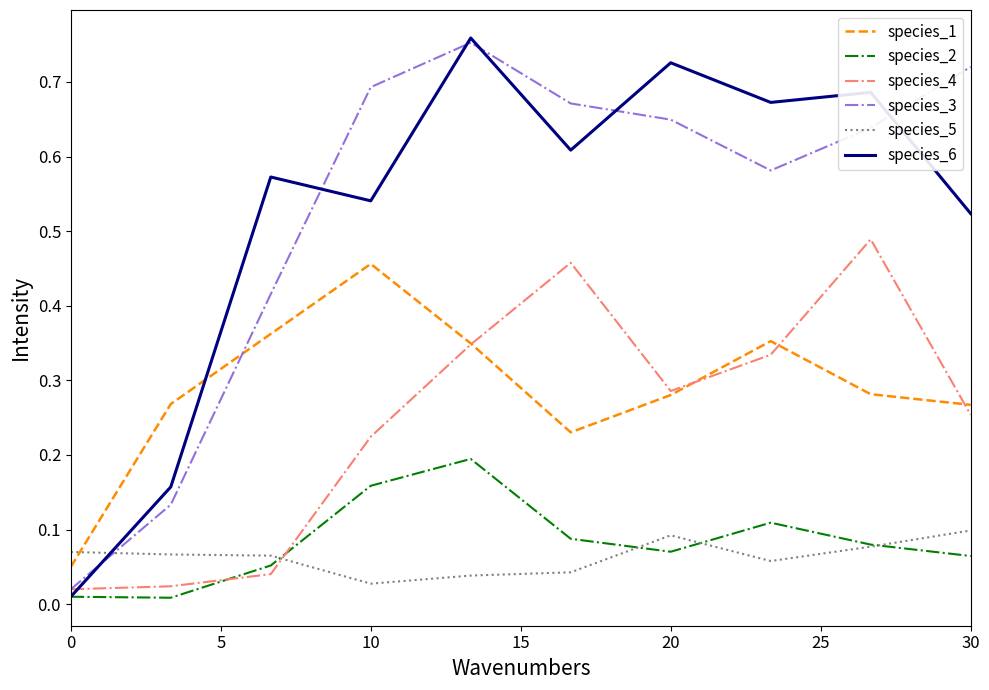

Which series has the widest spread of values?

species_6